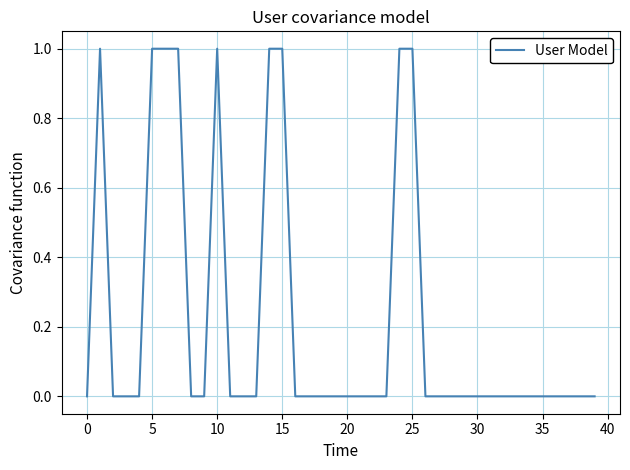

Does the chart display data point markers on the line(s)?

No